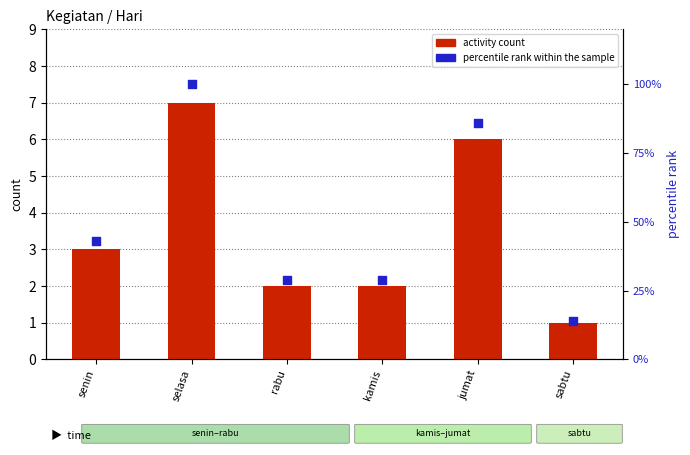

What is the total value across all series at selasa?

107